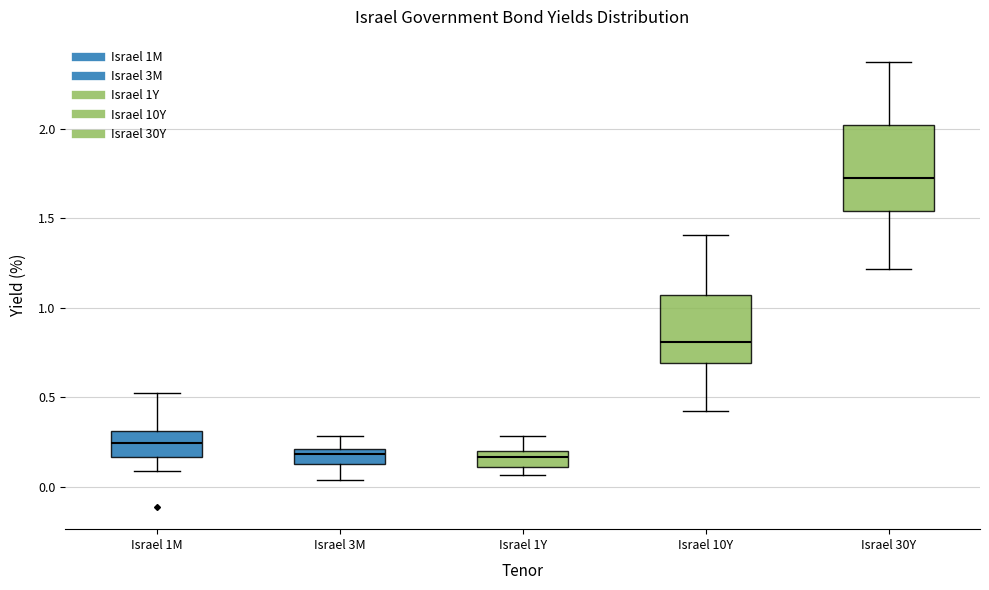

Reading left to right, read every box against the y-axis: the position of its median line, the range the box covers, and the ends of its whiskers. The values are not printed on the chart, so give them approximately, as read against the axis.

Israel 1M: median 0.25, box 0.15 to 0.30, whiskers 0.10 to 0.50
Israel 3M: median 0.20 (just below the box's upper edge), box 0.10 to 0.20, whiskers 0.05 to 0.30
Israel 1Y: median 0.15, box 0.10 to 0.20, whiskers 0.05 to 0.30
Israel 10Y: median 0.80, box 0.70 to 1.05, whiskers 0.45 to 1.40
Israel 30Y: median 1.70, box 1.55 to 2.00, whiskers 1.20 to 2.35